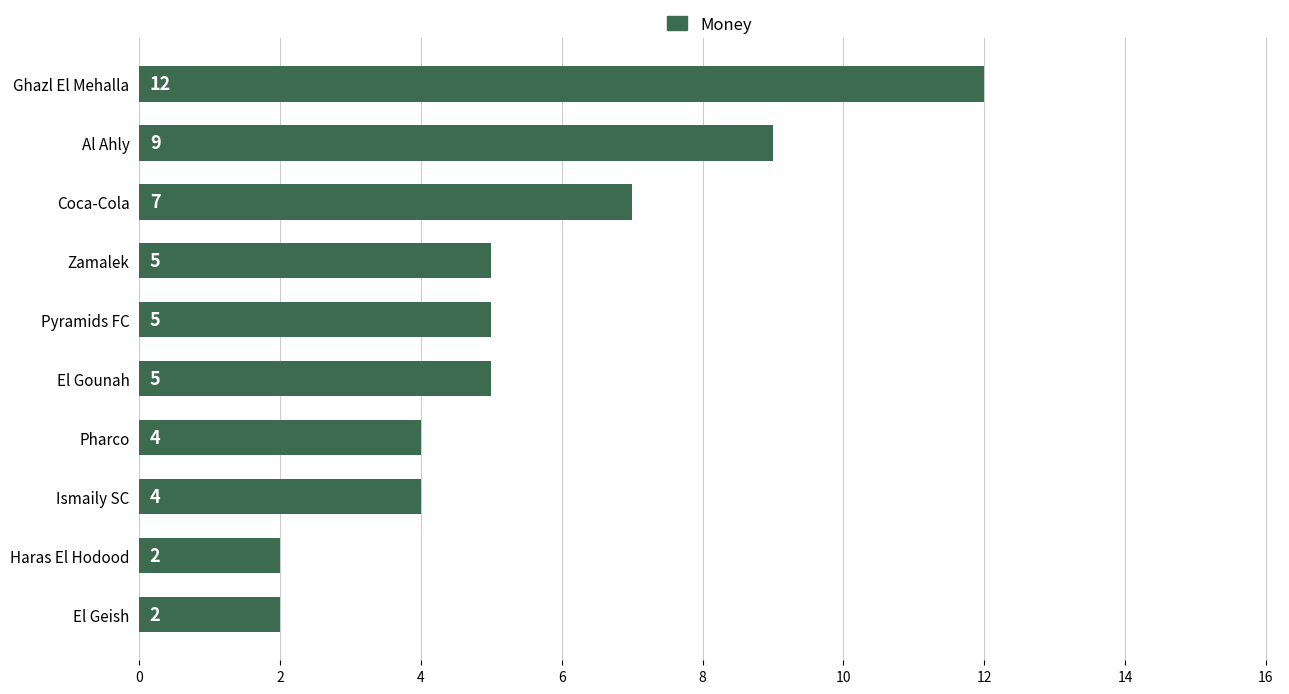

What is the sum of all values?

55